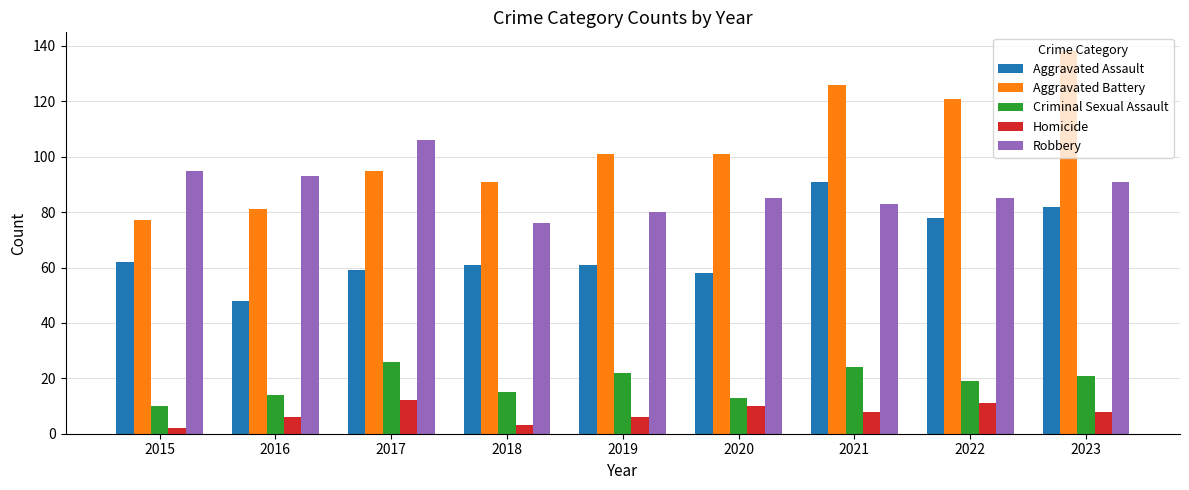

Reading left to right, transcribe all the data shown in this chart.

Aggravated Assault: 62	48	59	61	61	58	91	78	82
Aggravated Battery: 77	81	95	91	101	101	126	121	138
Criminal Sexual Assault: 10	14	26	15	22	13	24	19	21
Homicide: 2	6	12	3	6	10	8	11	8
Robbery: 95	93	106	76	80	85	83	85	91